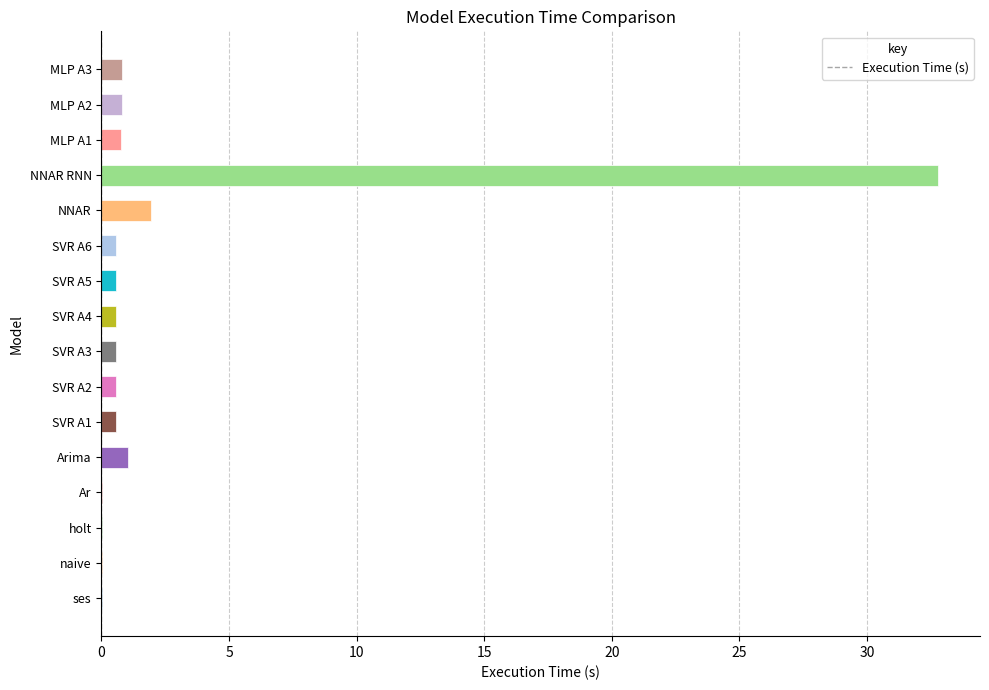

What is the maximum value shown in the chart?

32.8